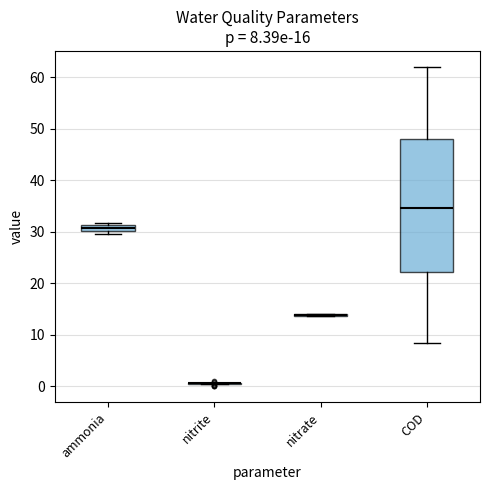

Comparing the boxes themselves (not the whiskers), which one is the tallest?

COD